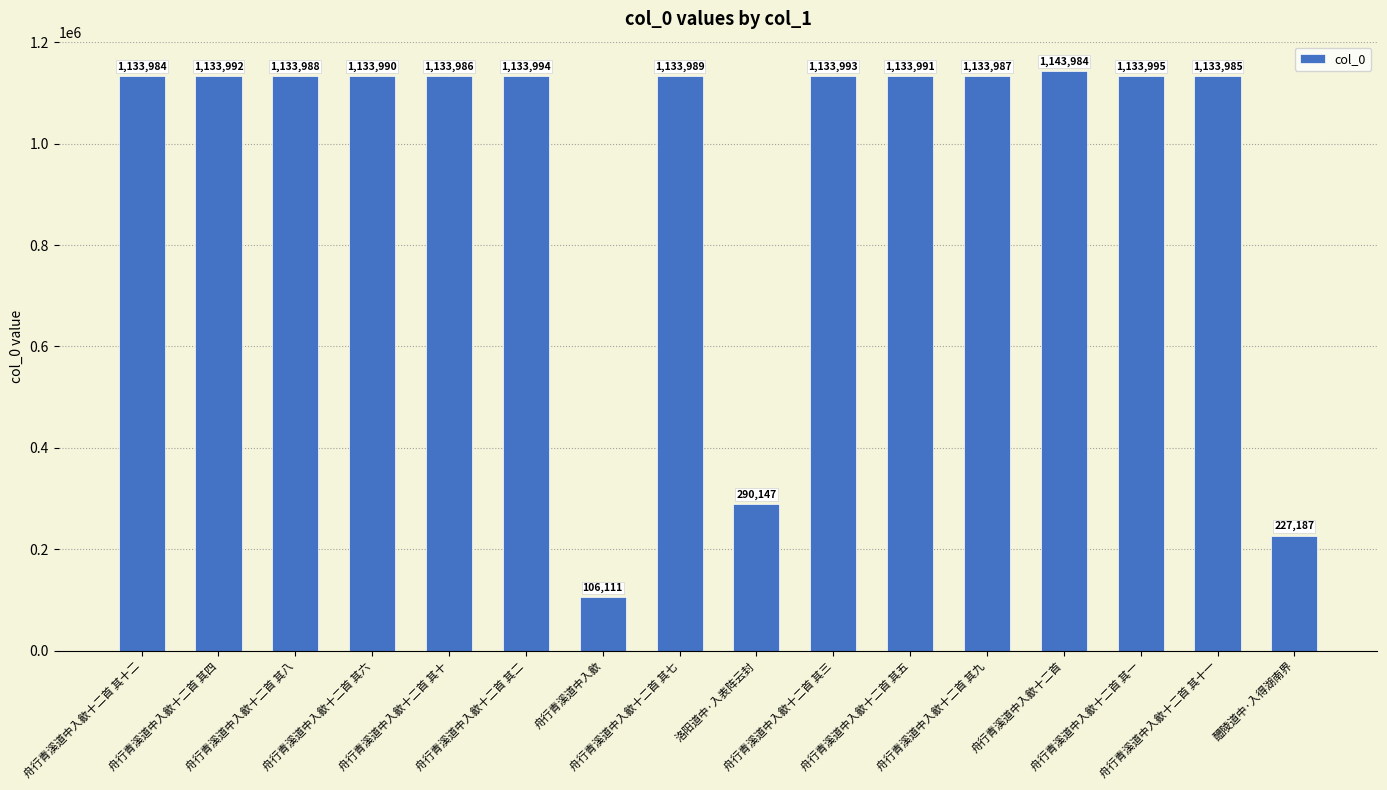

Rank the categories by value from highest to lowest.

舟行青溪道中入歙十二首, 舟行青溪道中入歙十二首 其一, 舟行青溪道中入歙十二首 其二, 舟行青溪道中入歙十二首 其三, 舟行青溪道中入歙十二首 其四, 舟行青溪道中入歙十二首 其五, 舟行青溪道中入歙十二首 其六, 舟行青溪道中入歙十二首 其七, 舟行青溪道中入歙十二首 其八, 舟行青溪道中入歙十二首 其九, 舟行青溪道中入歙十二首 其十, 舟行青溪道中入歙十二首 其十一, 舟行青溪道中入歙十二首 其十二, 洛阳道中·入表阵云封, 醴陵道中·入得湖南界, 舟行青溪道中入歙